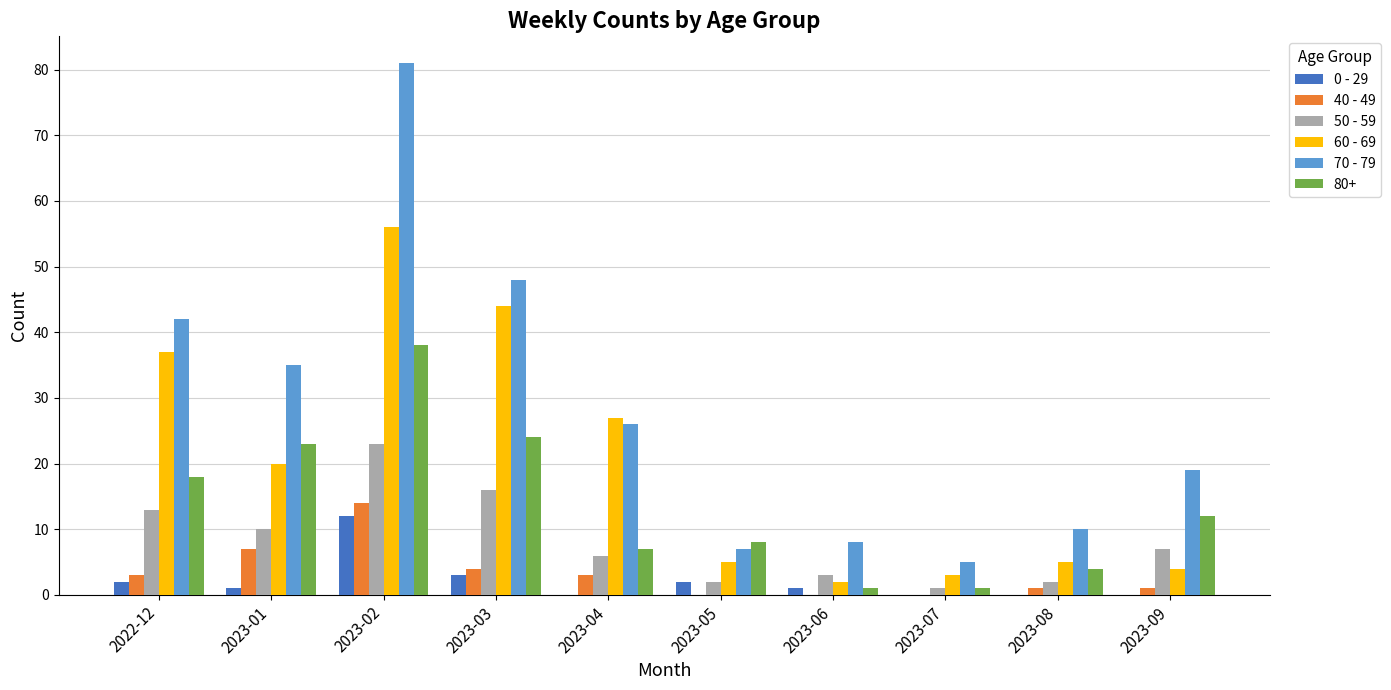

Which category has the highest value across all series?

2023-02